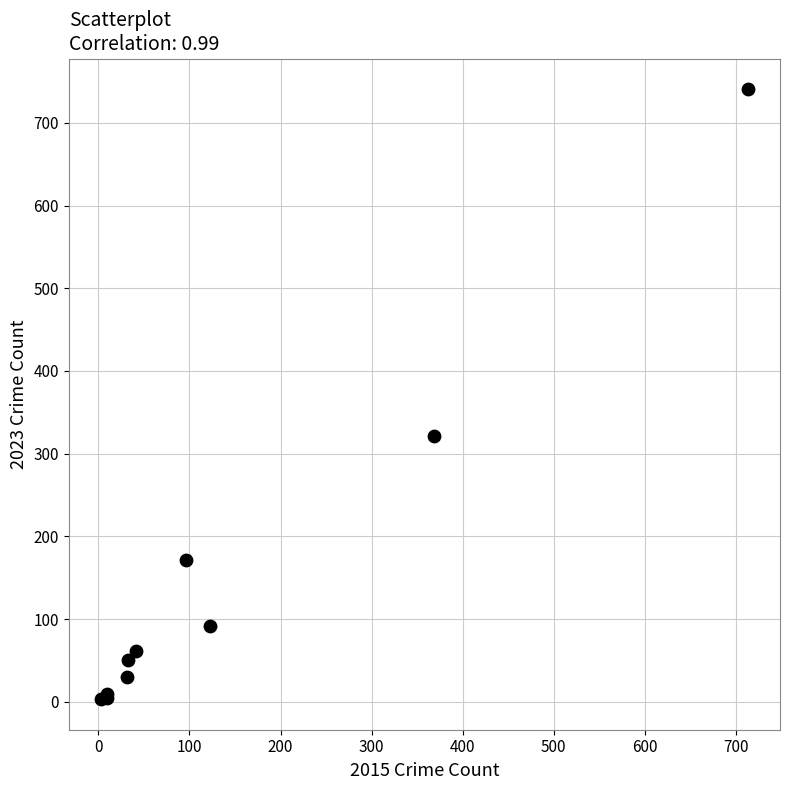

What Y value in the scatter plot is closest to 372?

321